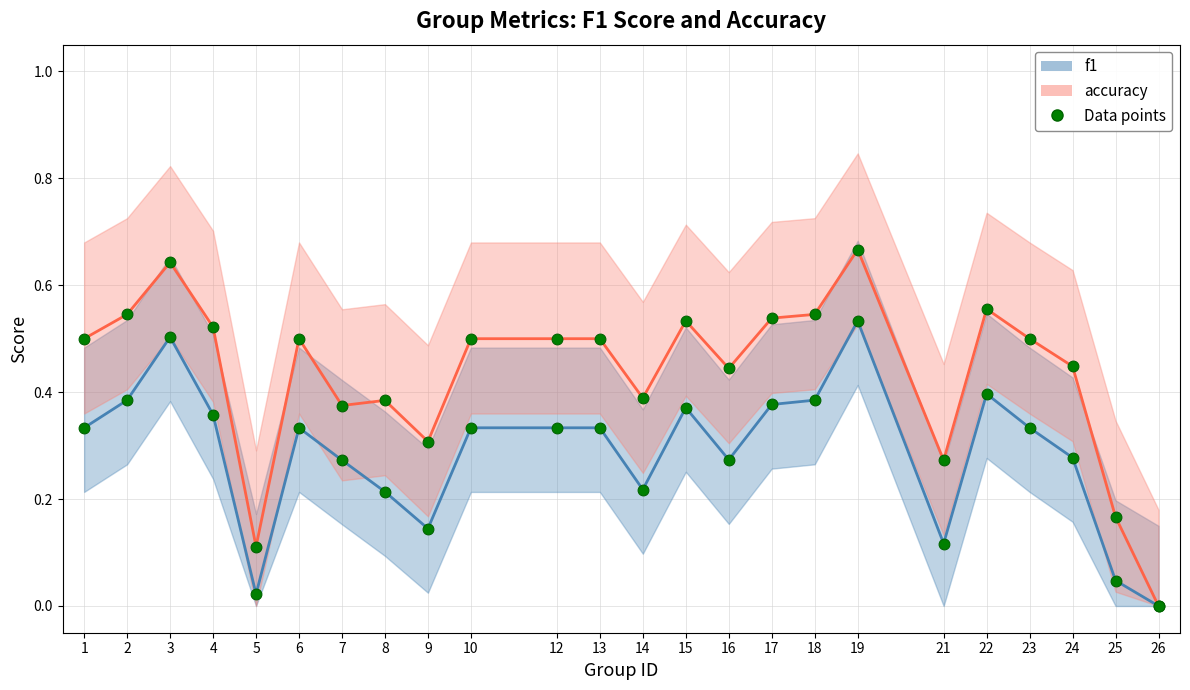

At how many categories does at least one series exceed 0?

23